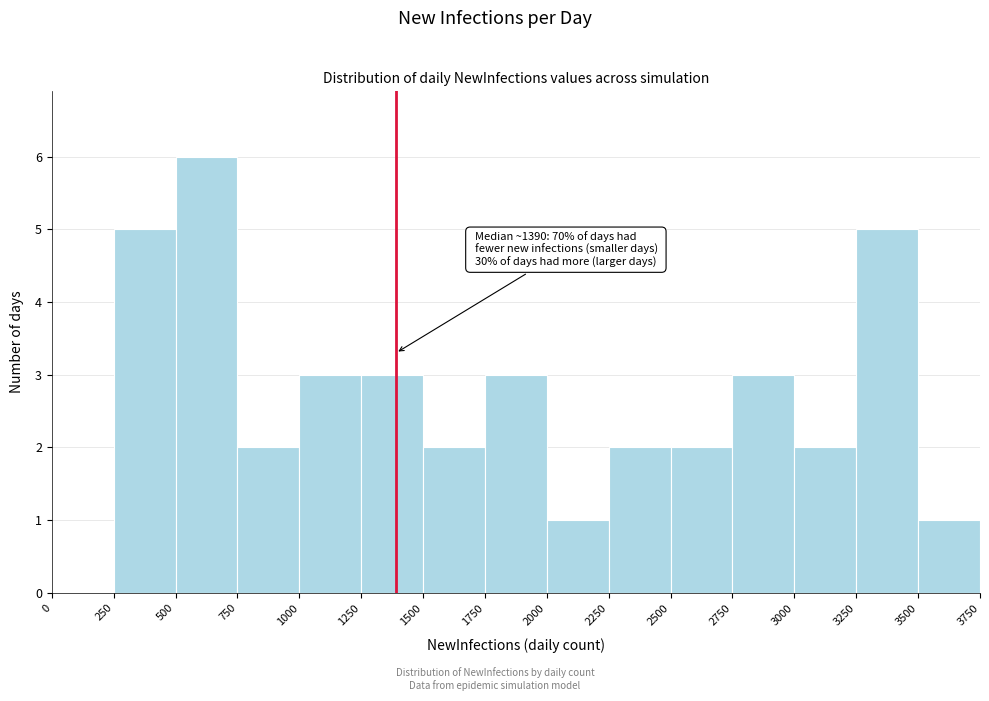

Which range on the x-axis has the tallest bar?

500 to 750